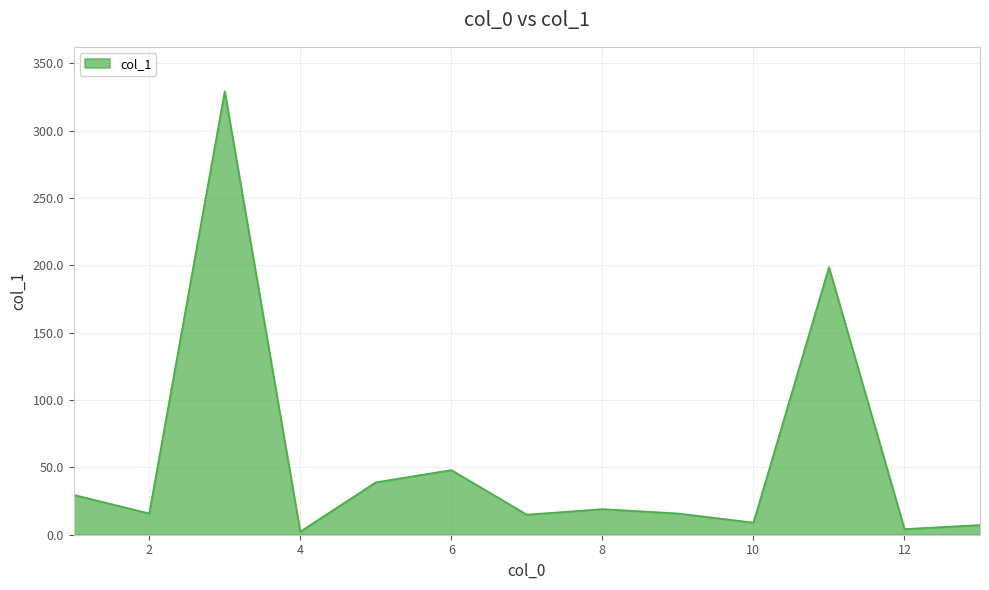

What is the greatest value displayed?

329.2